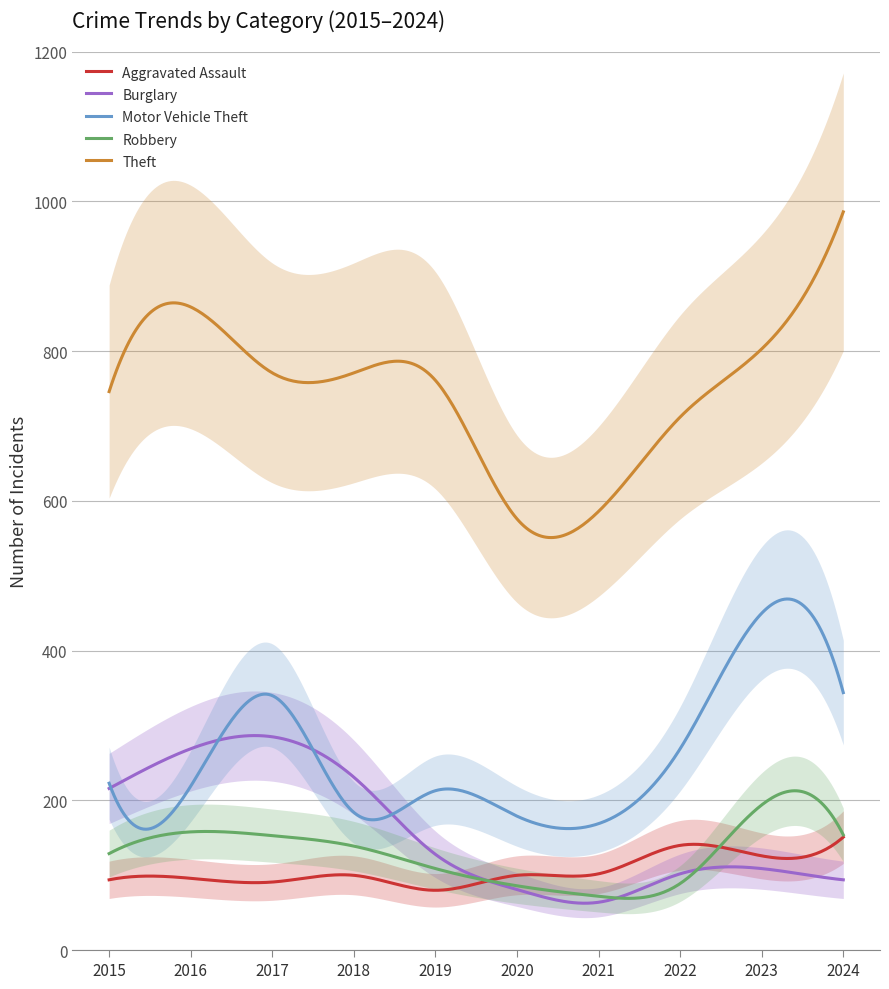

What is the value of the Burglary point at the 2nd from the left?

269